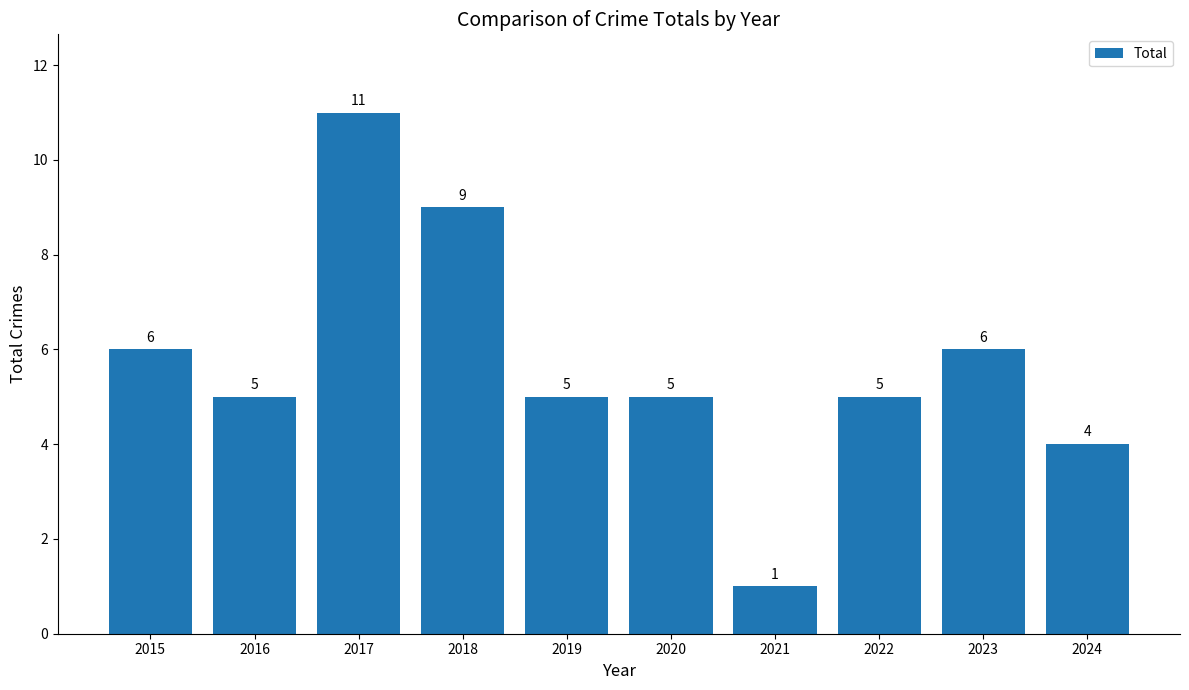

Reading left to right, transcribe all the data shown in this chart.

2015=6	2016=5	2017=11	2018=9	2019=5	2020=5	2021=1	2022=5	2023=6	2024=4